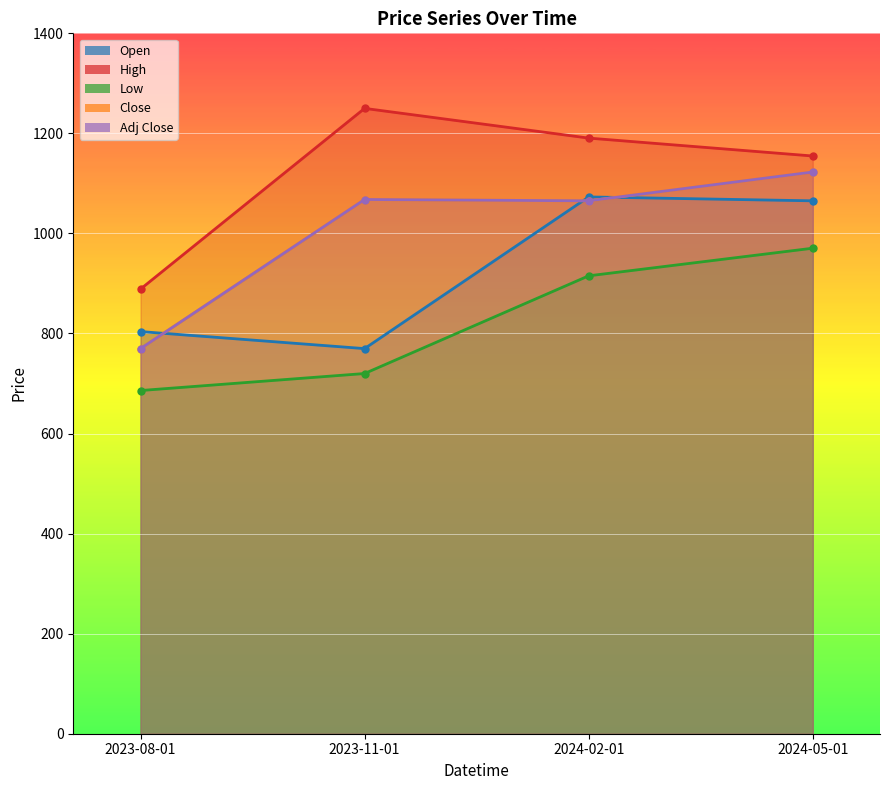

Is the value of Adj Close at 2023-11-01 greater than the value of High at 2023-08-01?

Yes